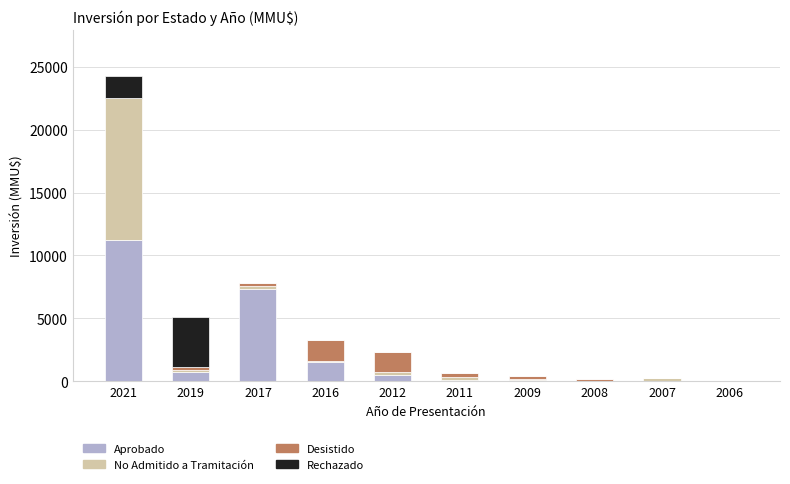

At which category is the sum across all series the highest?

2021